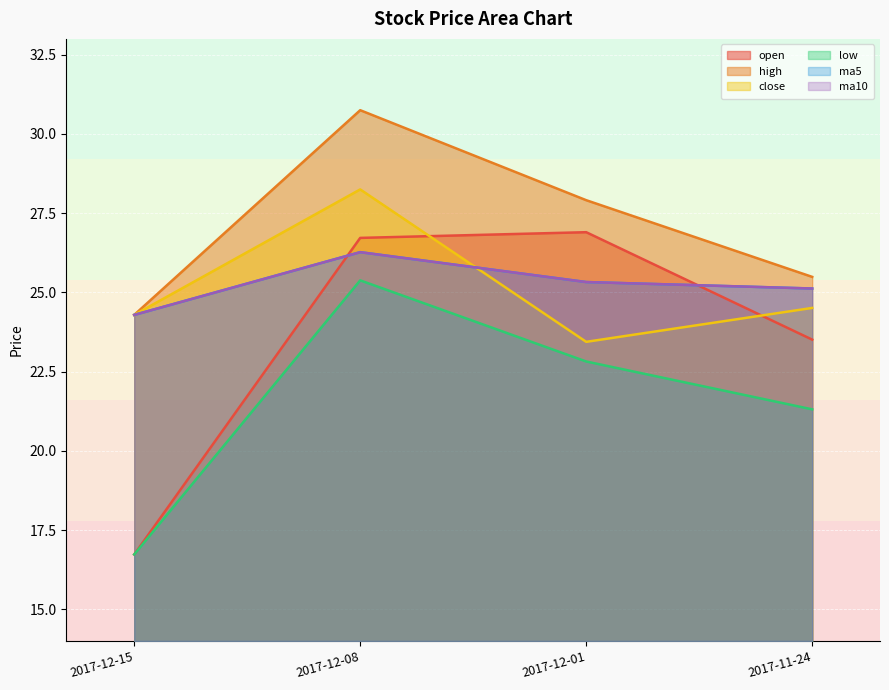

The close series shows 24.5 at 2017-11-24. True or false?

True